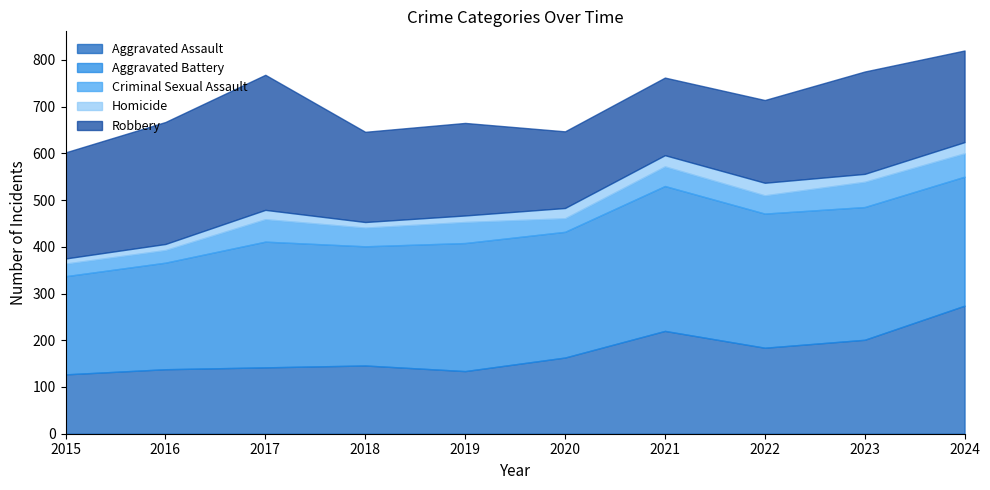

How many lines are shown in the chart?

5